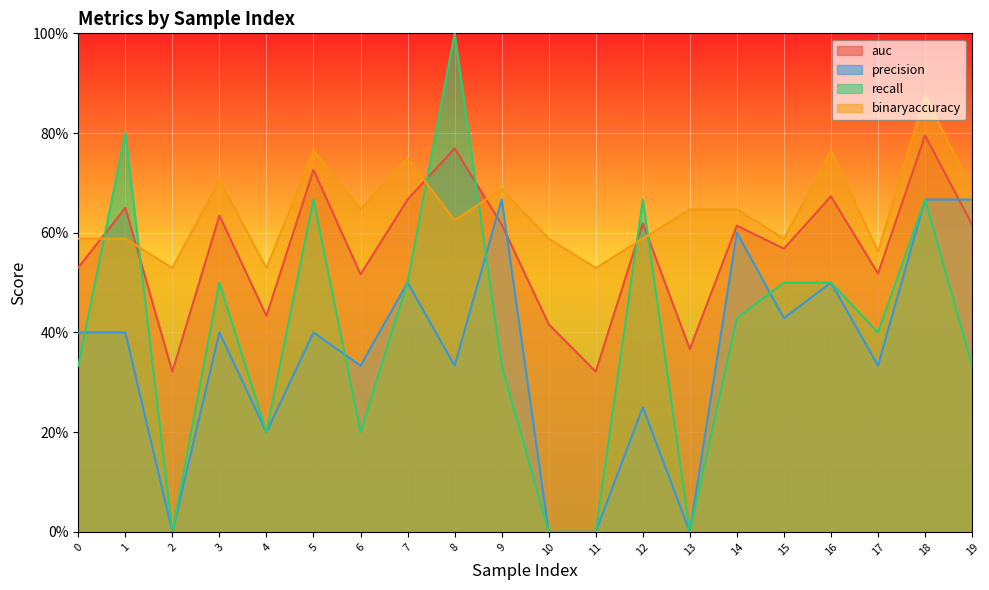

Reading left to right, list all the values displayed in this chart.

auc: 0=0.5	1=0.7	2=0.3	3=0.6	4=0.4	5=0.7	6=0.5	7=0.7	8=0.8	9=0.6	10=0.4	11=0.3	12=0.6	13=0.4	14=0.6	15=0.6	16=0.7	17=0.5	18=0.8	19=0.6
precision: 0=0.4	1=0.4	2=0.0	3=0.4	4=0.2	5=0.4	6=0.3	7=0.5	8=0.3	9=0.7	10=0.0	11=0.0	12=0.2	13=0.0	14=0.6	15=0.4	16=0.5	17=0.3	18=0.7	19=0.7
recall: 0=0.3	1=0.8	2=0.0	3=0.5	4=0.2	5=0.7	6=0.2	7=0.5	8=1.0	9=0.3	10=0.0	11=0.0	12=0.7	13=0.0	14=0.4	15=0.5	16=0.5	17=0.4	18=0.7	19=0.3
binaryaccuracy: 0=0.6	1=0.6	2=0.5	3=0.7	4=0.5	5=0.8	6=0.6	7=0.8	8=0.6	9=0.7	10=0.6	11=0.5	12=0.6	13=0.6	14=0.6	15=0.6	16=0.8	17=0.6	18=0.9	19=0.7